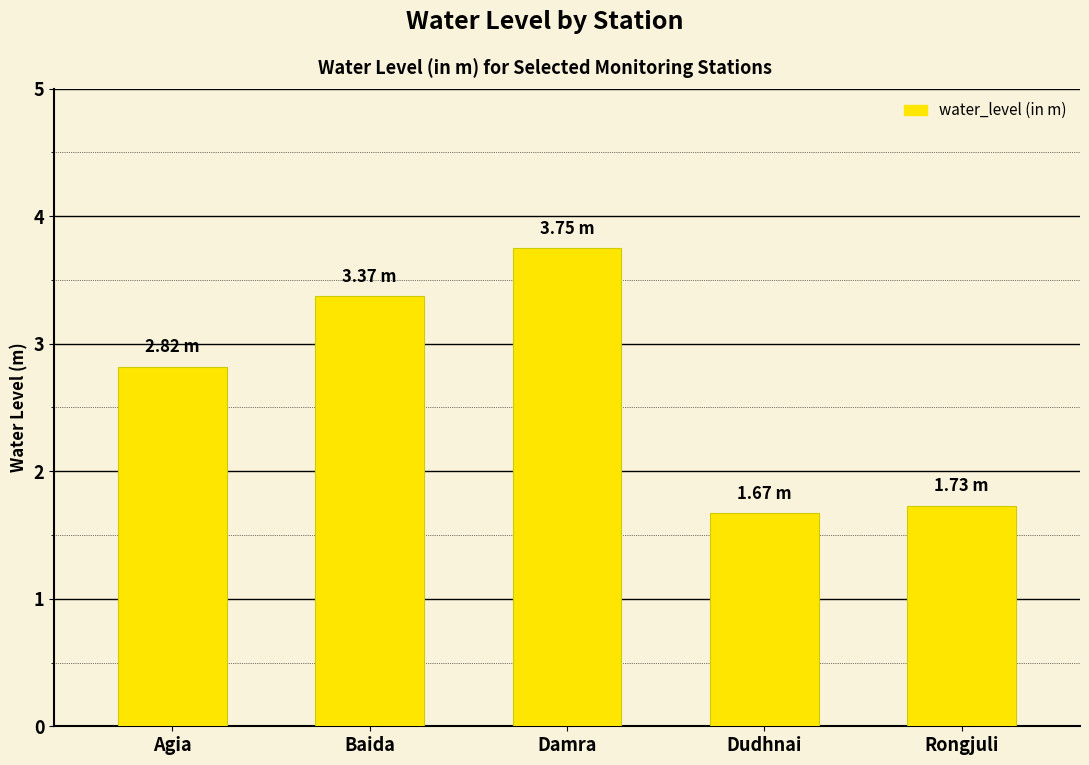

Are the bars horizontal?

No